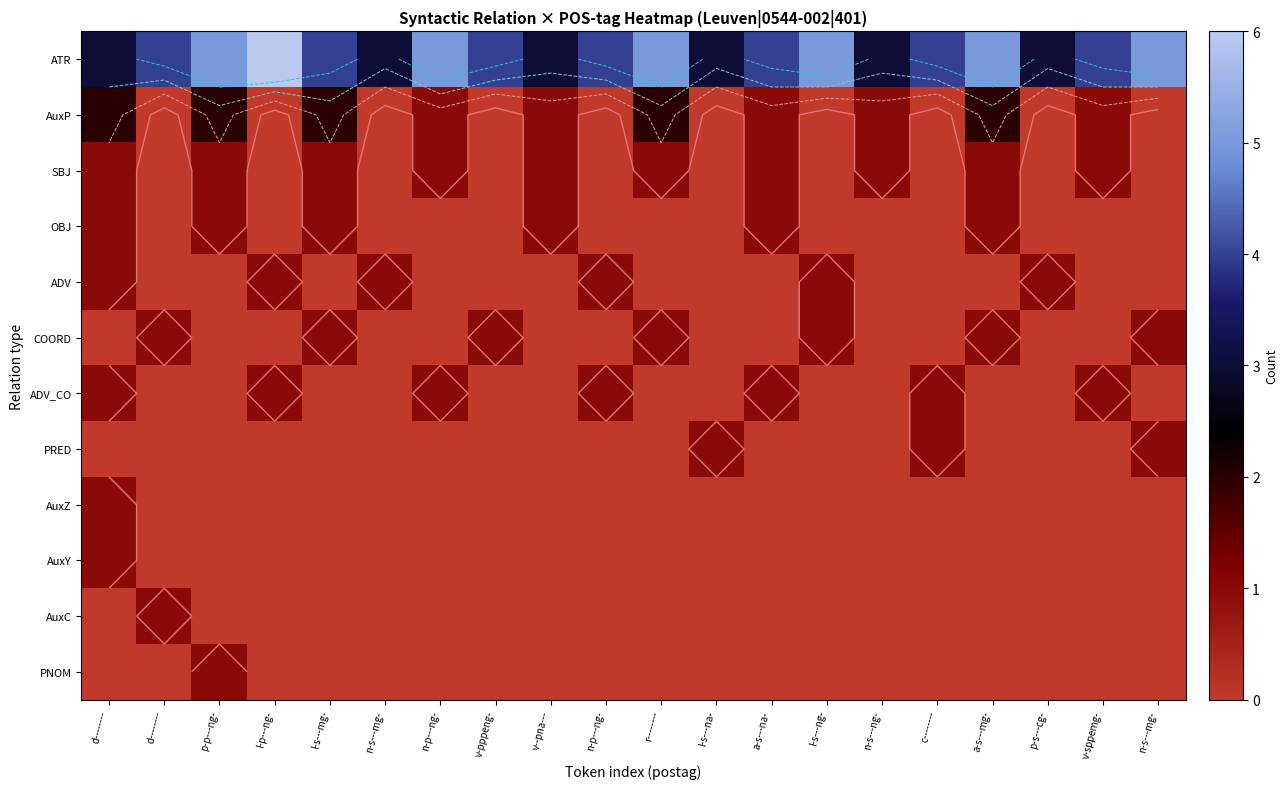

At which label is AuxC closest to 0?

d--------